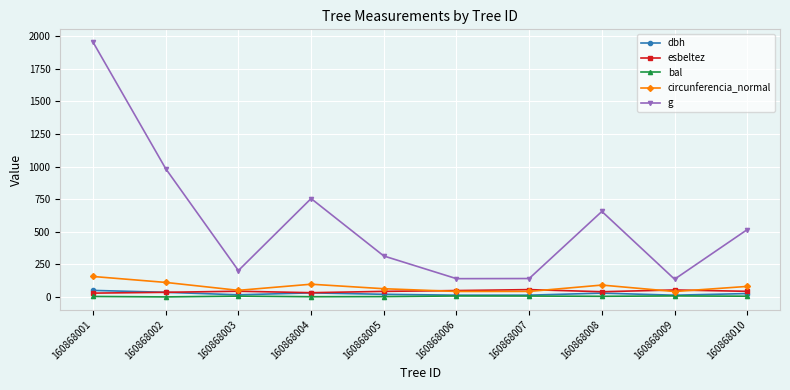

Which series has the largest range (max minus min)?

g